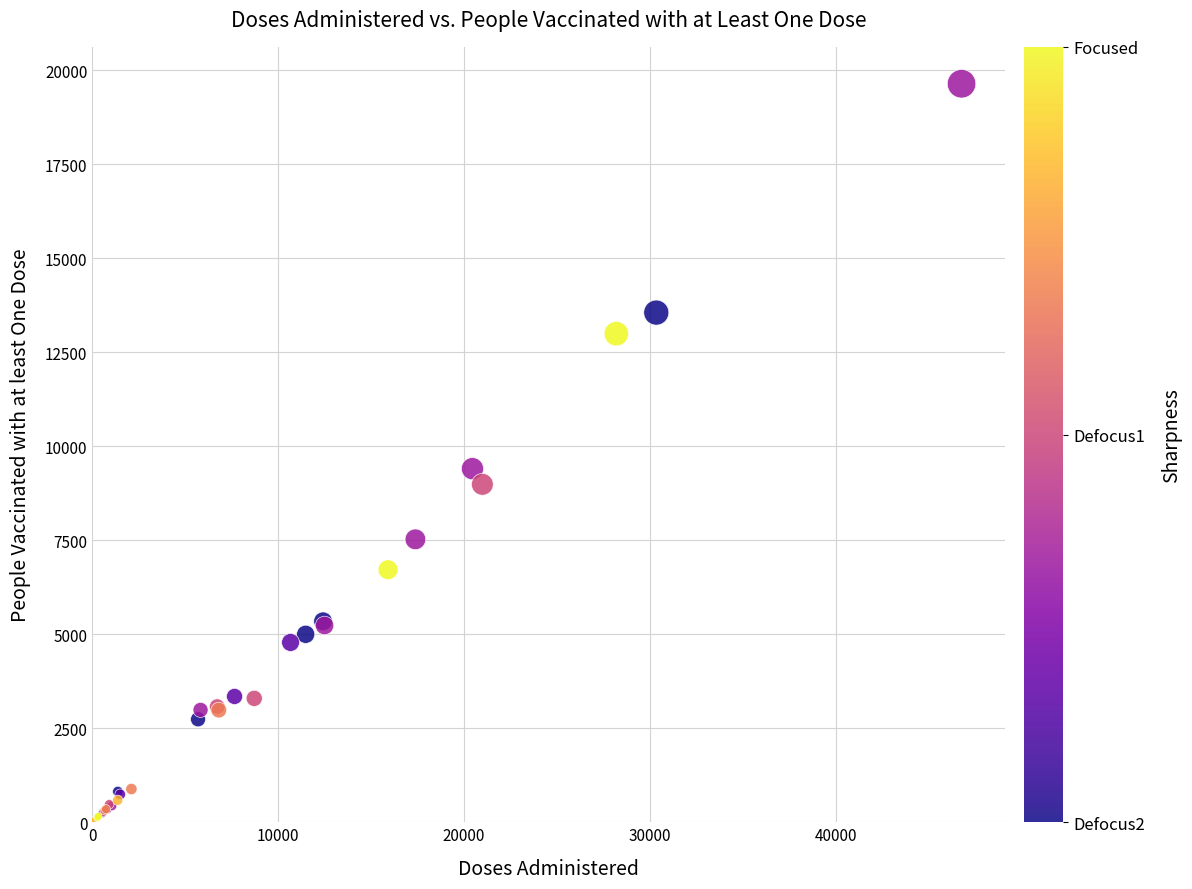

What Y value in the scatter plot is closest to 9822?

9404